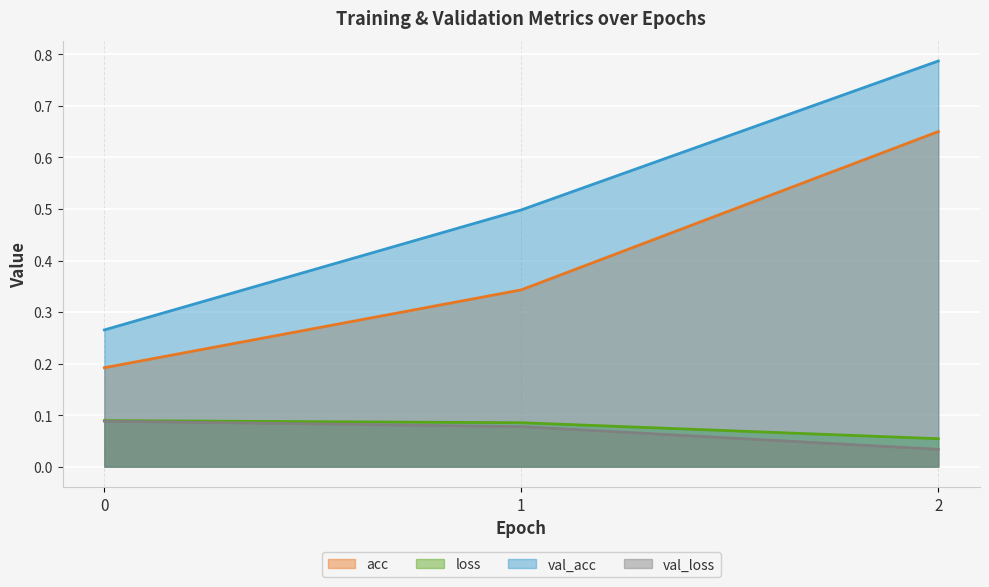

Rank the series by their maximum value, from lowest to highest.

val_loss, loss, acc, val_acc